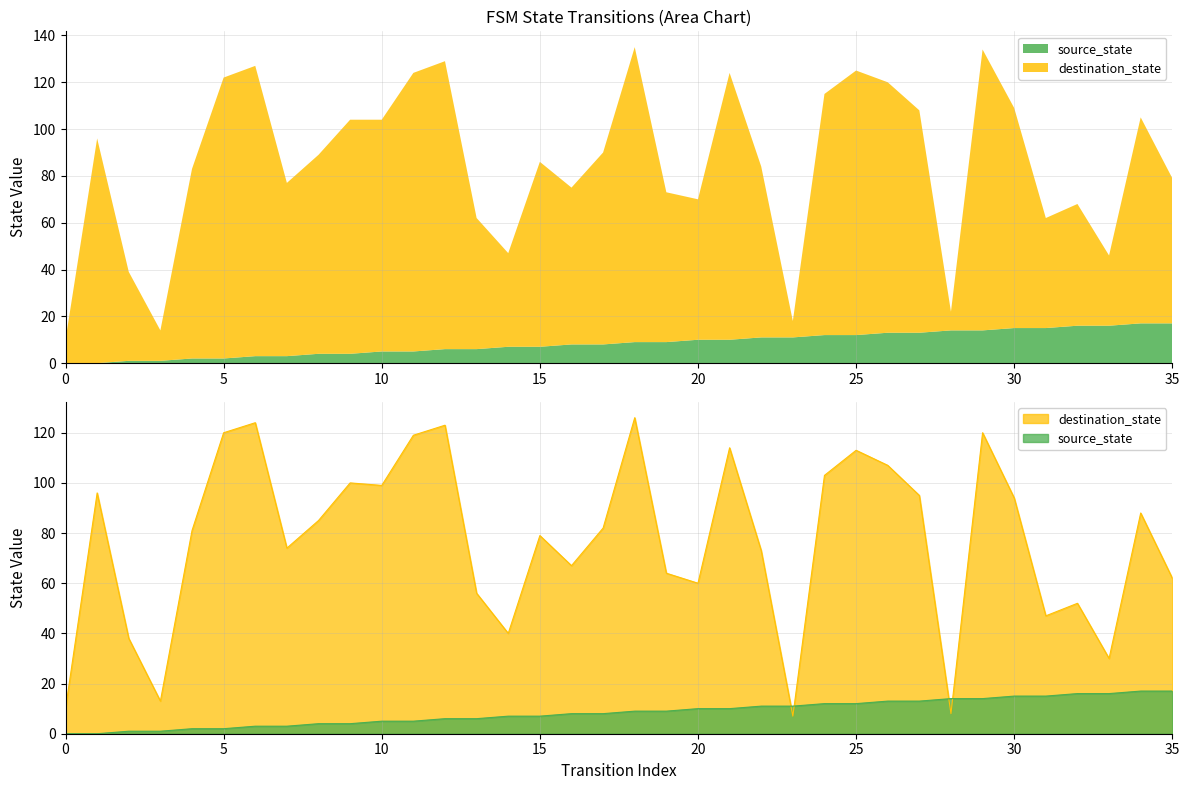

At which category does destination_state reach its first local valley?

3